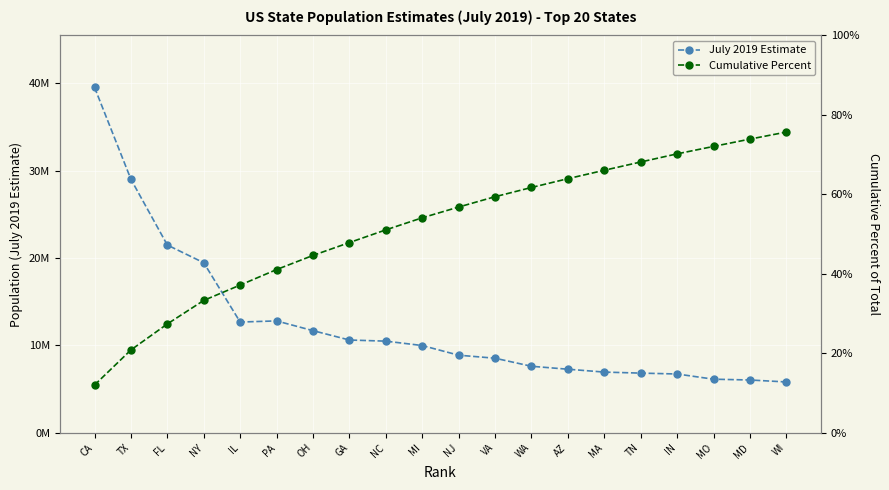

What is the average value of the Cumulative Percent series?

51.9